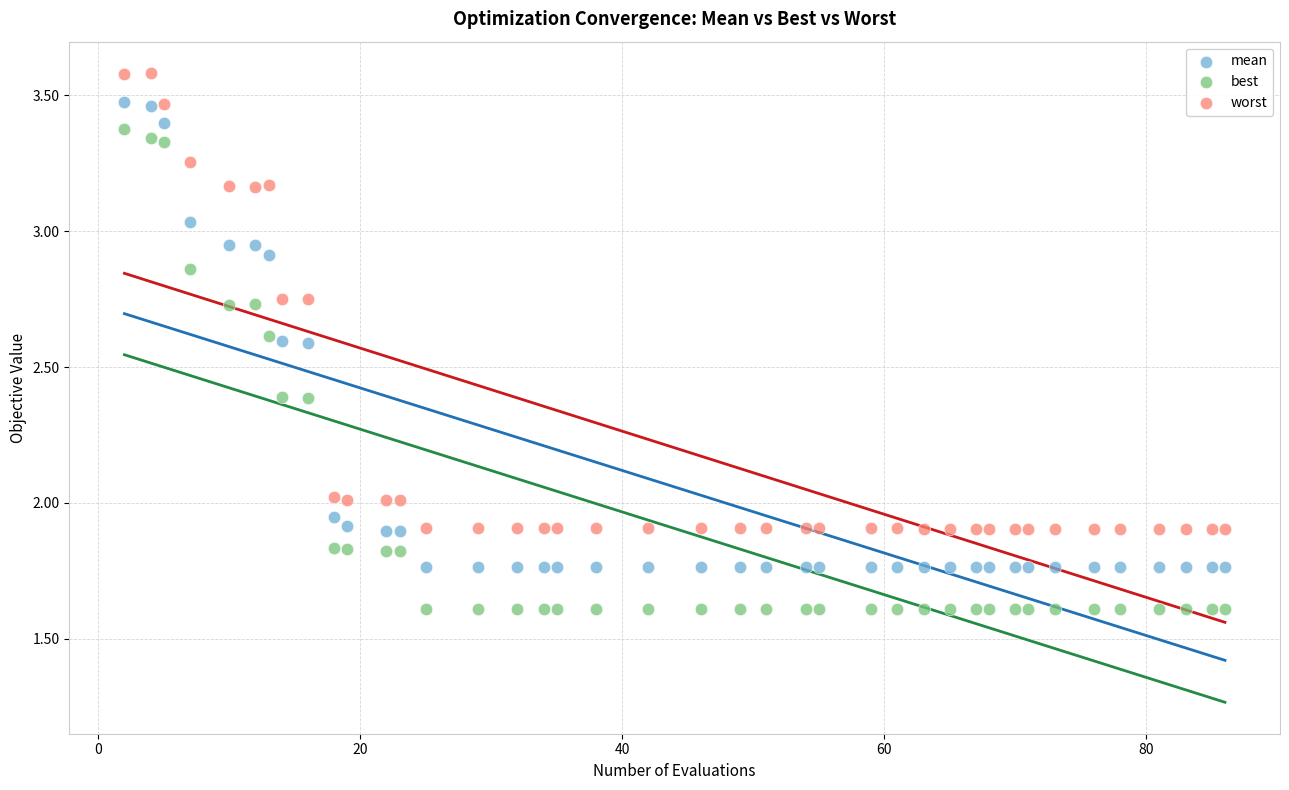

Across all data points, what is the range of X values (max minus min)?

84.0